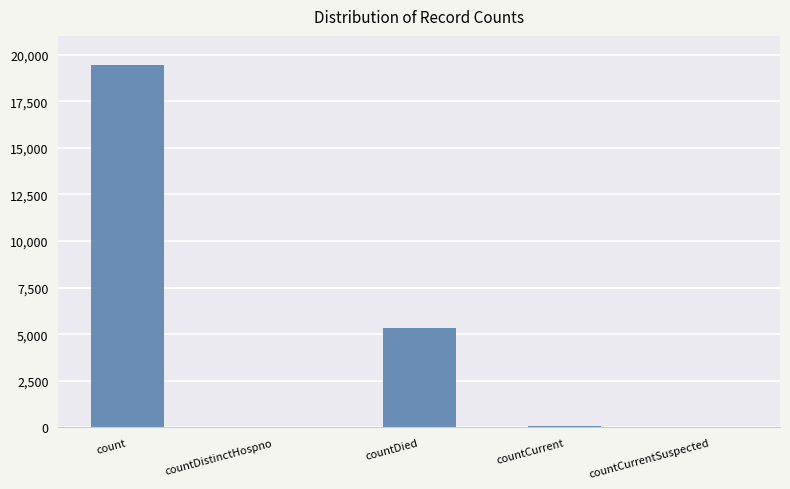

The value at countCurrentSuspected is -13201. True or false?

False